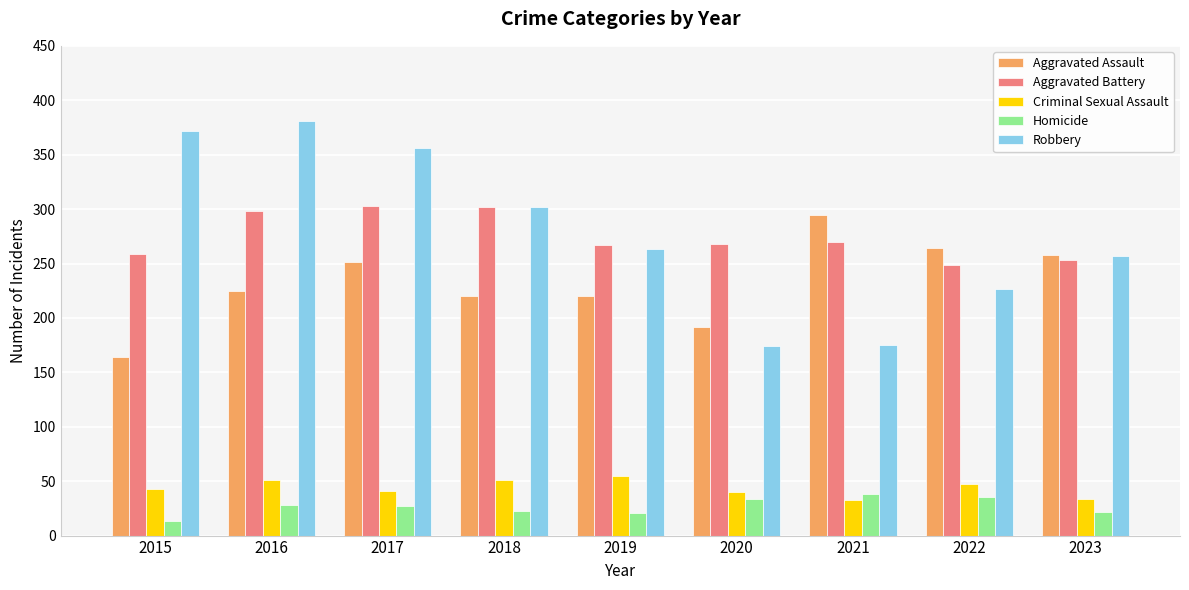

What is the smallest value displayed?

13